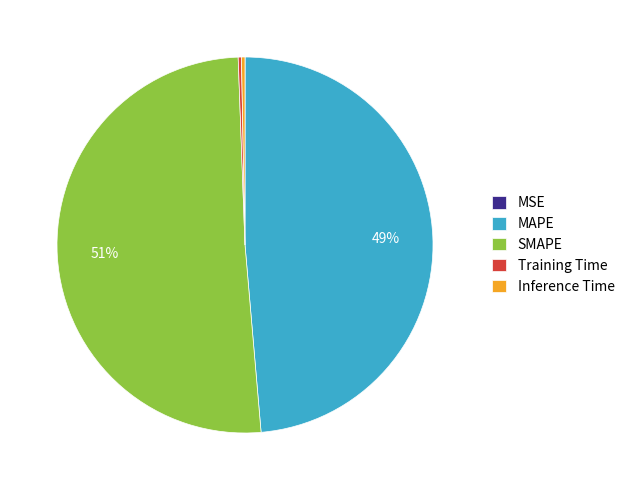

Is it true that Inference Time is 0% of the pie?

True